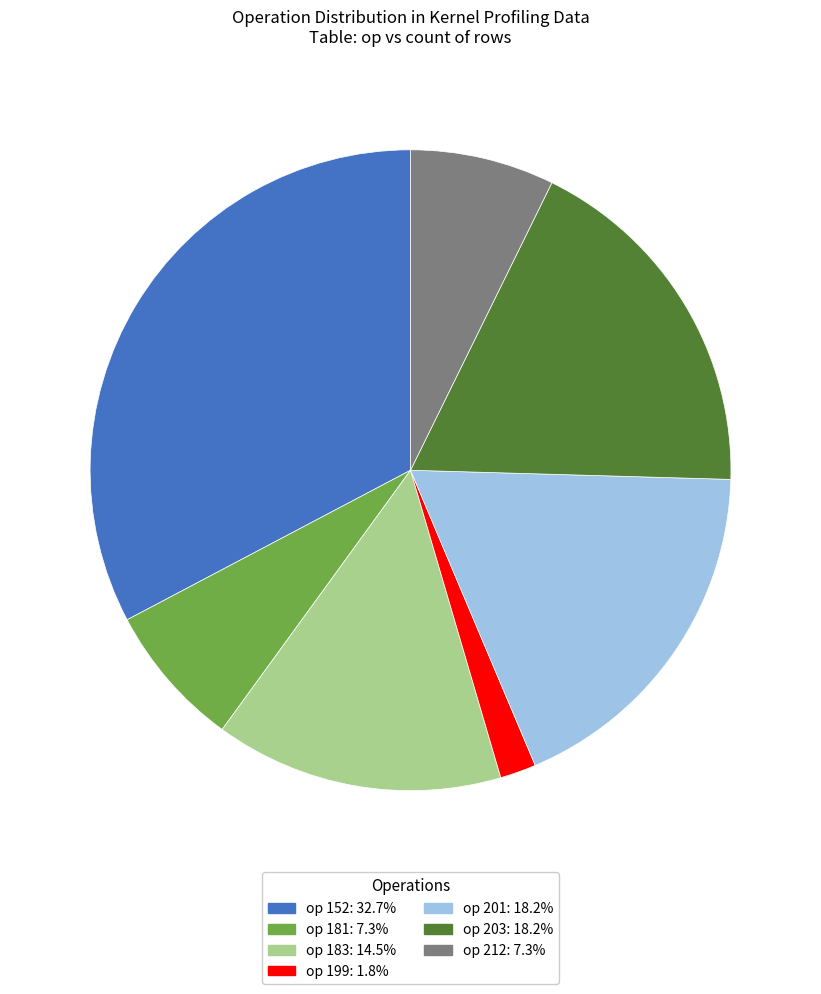

Is there a majority slice in this chart?

No